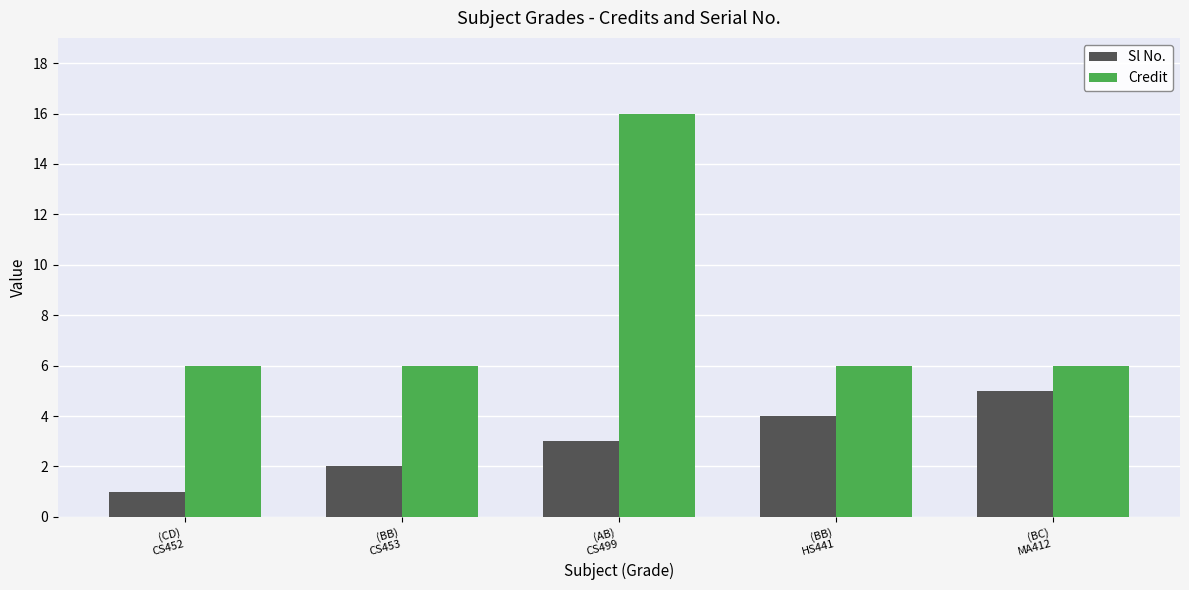

At (AB)
CS499, list the series in order from smallest to largest.

Sl No., Credit